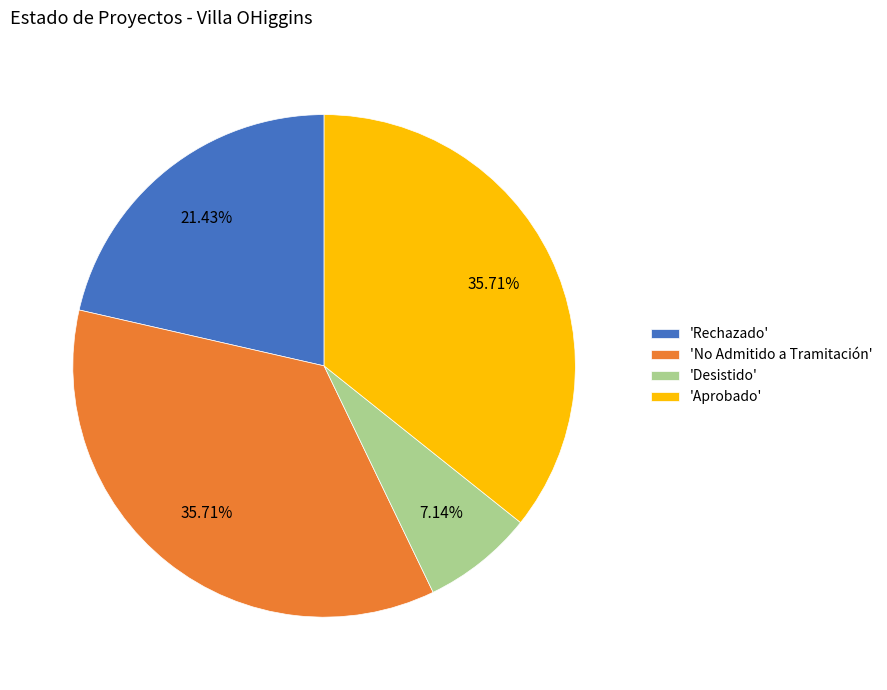

Approximately how many times larger is the value at 'Aprobado' compared to 'Rechazado'?

1.7